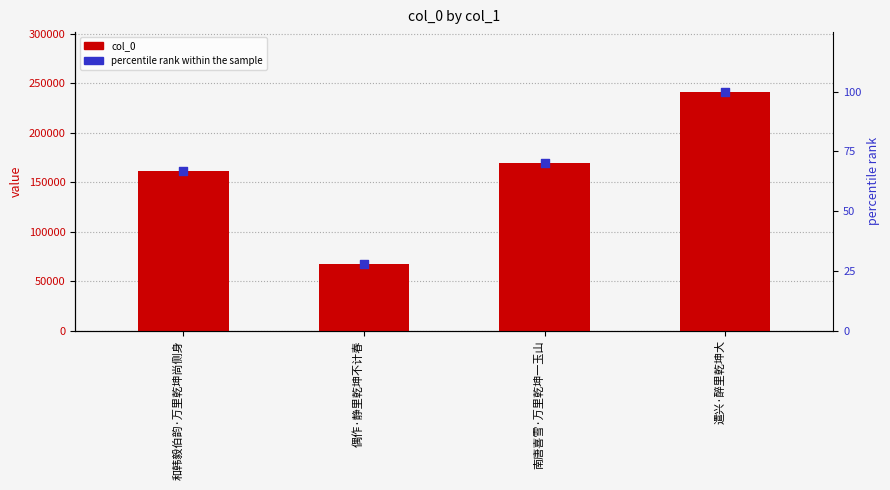

What are all the series names shown in the legend?

col_0, percentile rank within the sample